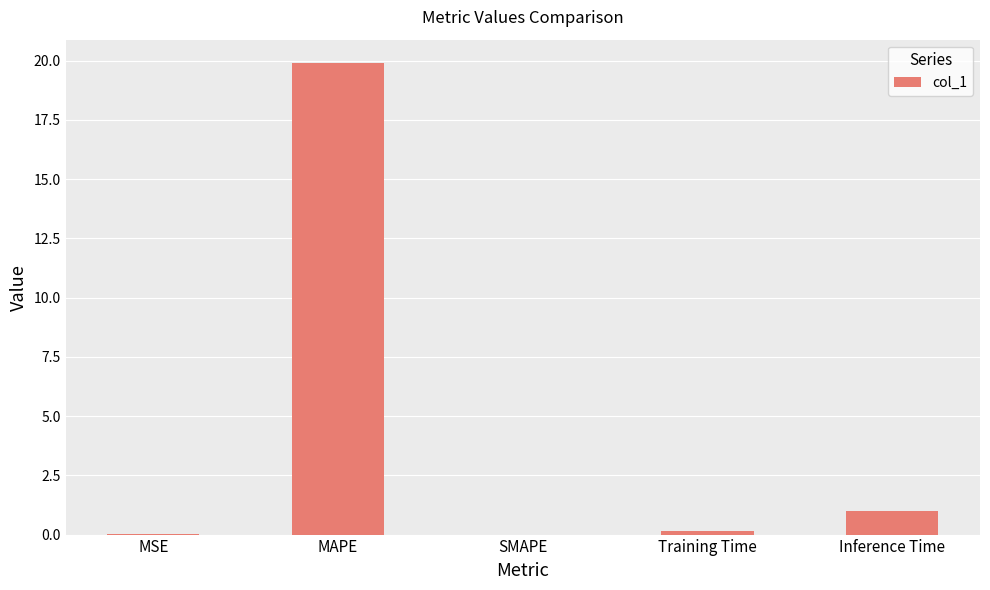

At which category does the chart reach its peak across all series?

MAPE